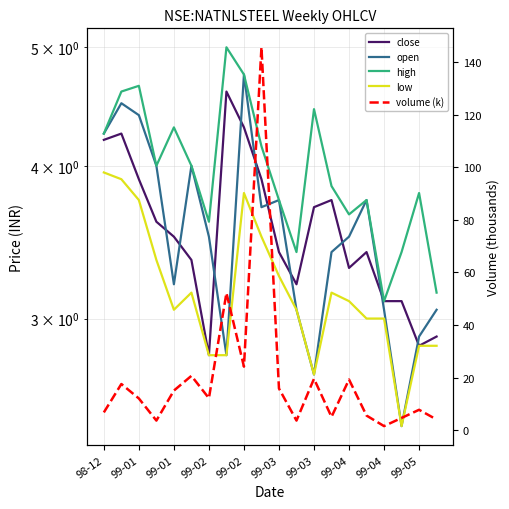

How many interior local valleys does the close series have?

4